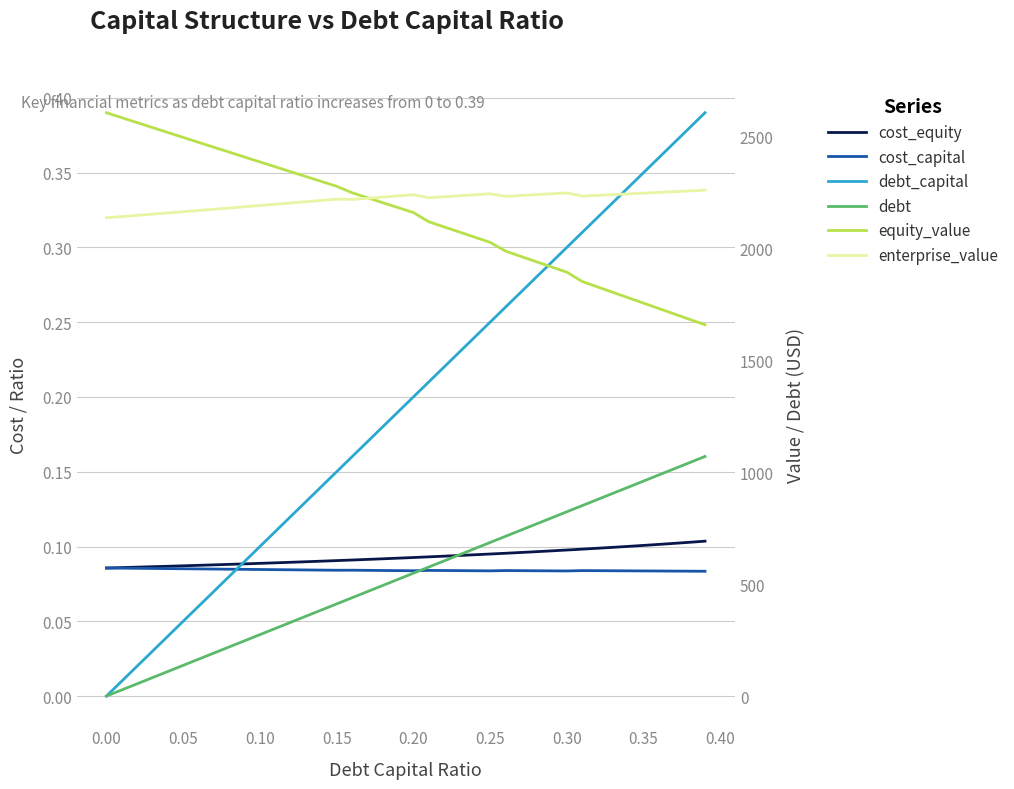

Count the number of categories in the chart.

40